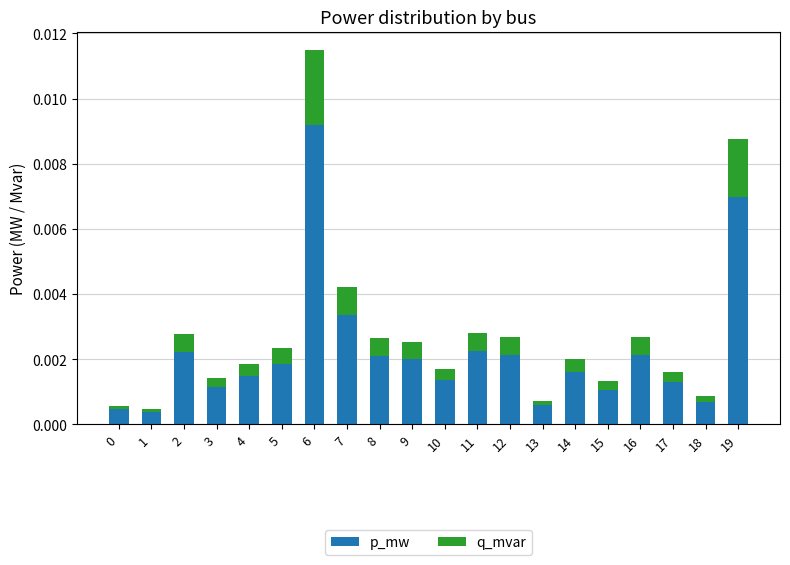

At which category is the sum across all series the highest?

6